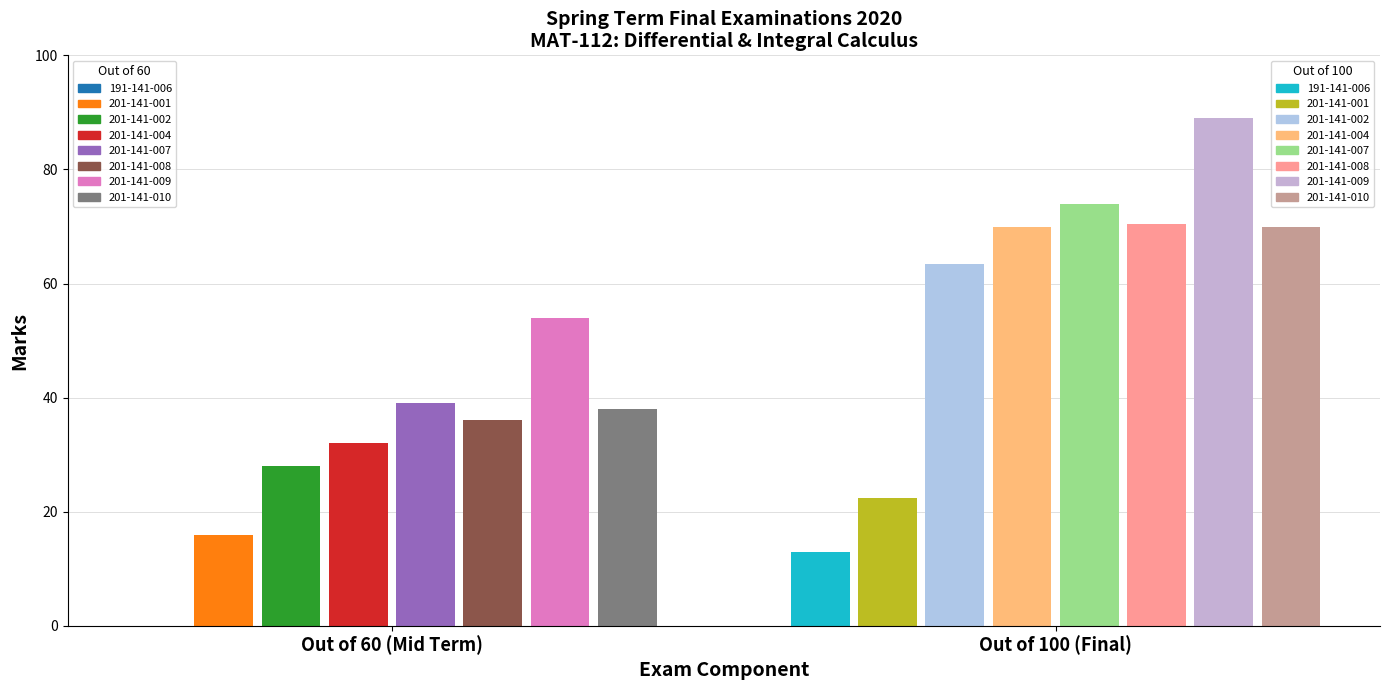

What is the difference between the Out of (100) values at 191-141-006 and 201-141-004?

57.0